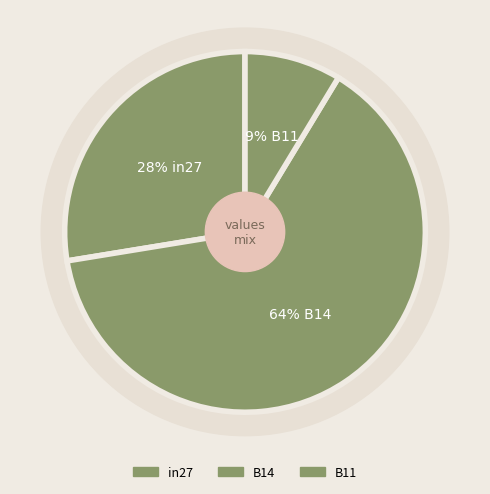

Which category accounts for the majority?

B14